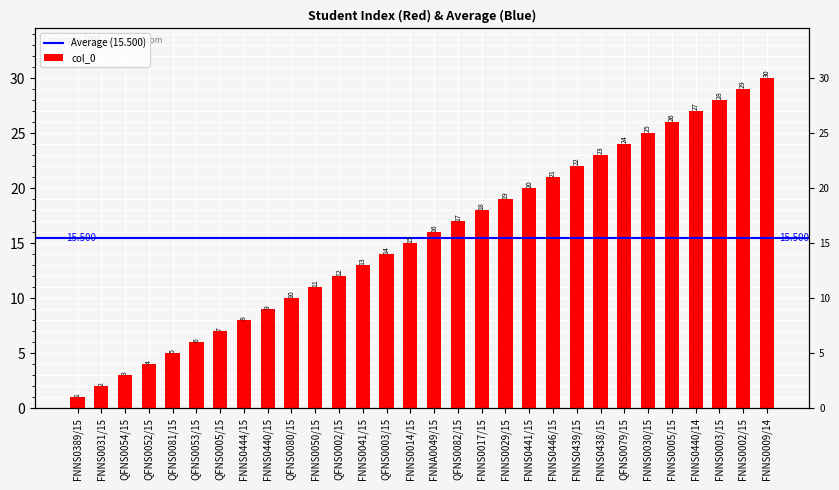

The chart shows a value of 12 at QFNS0002/15. True or false?

True